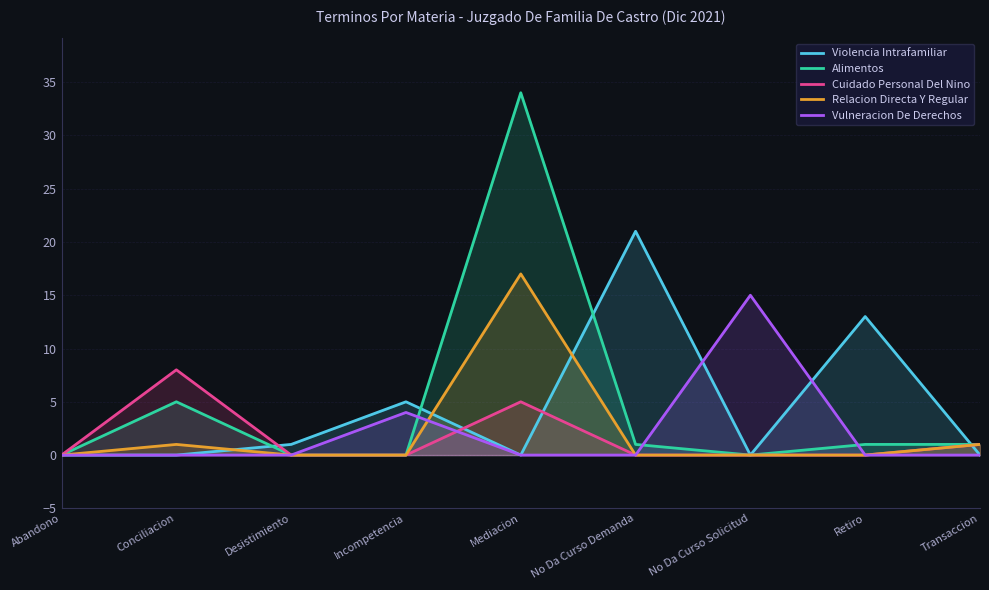

Is the value of Alimentos at Abandono greater than the value of Vulneracion De Derechos at Incompetencia?

No